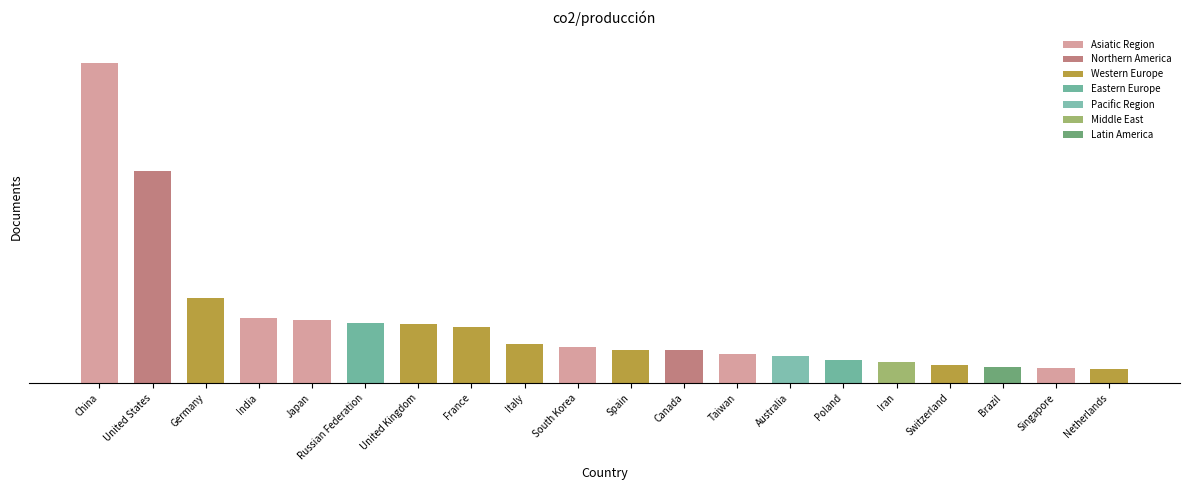

What is the label of the 18th bar from the right?

Germany